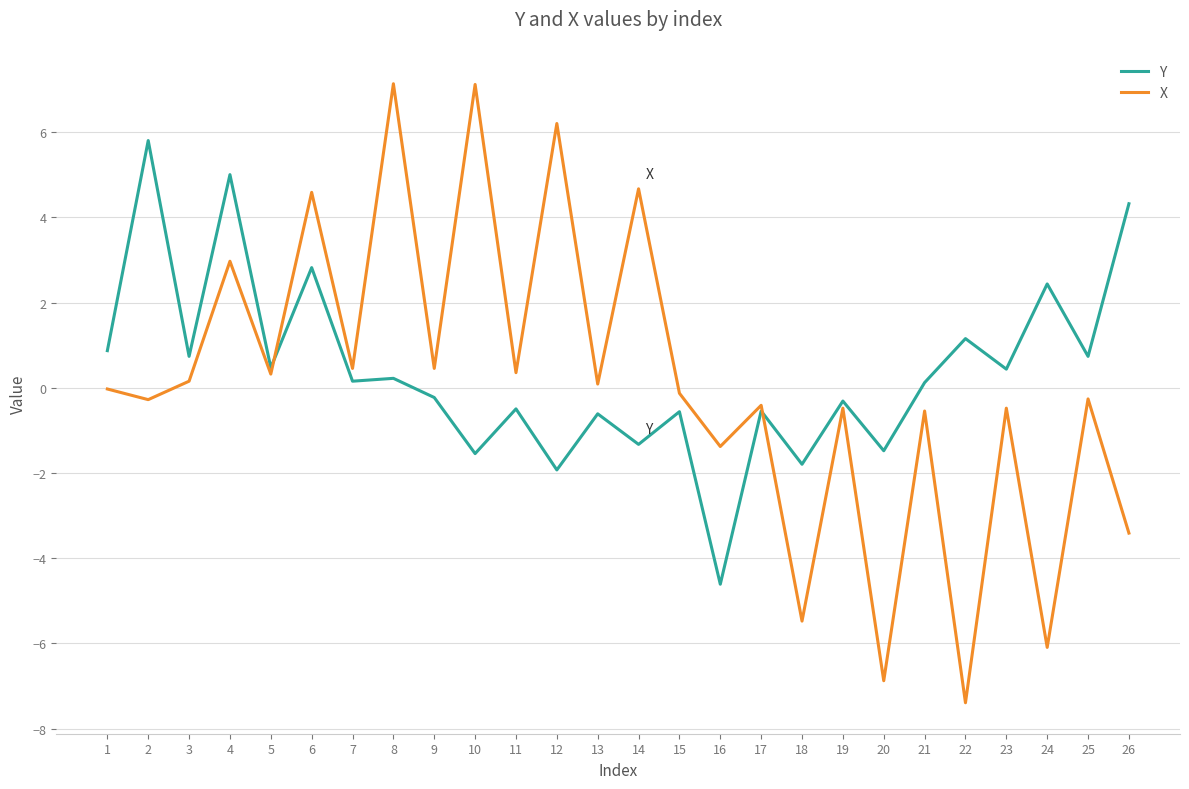

The X series shows 0.1 at 13. True or false?

True